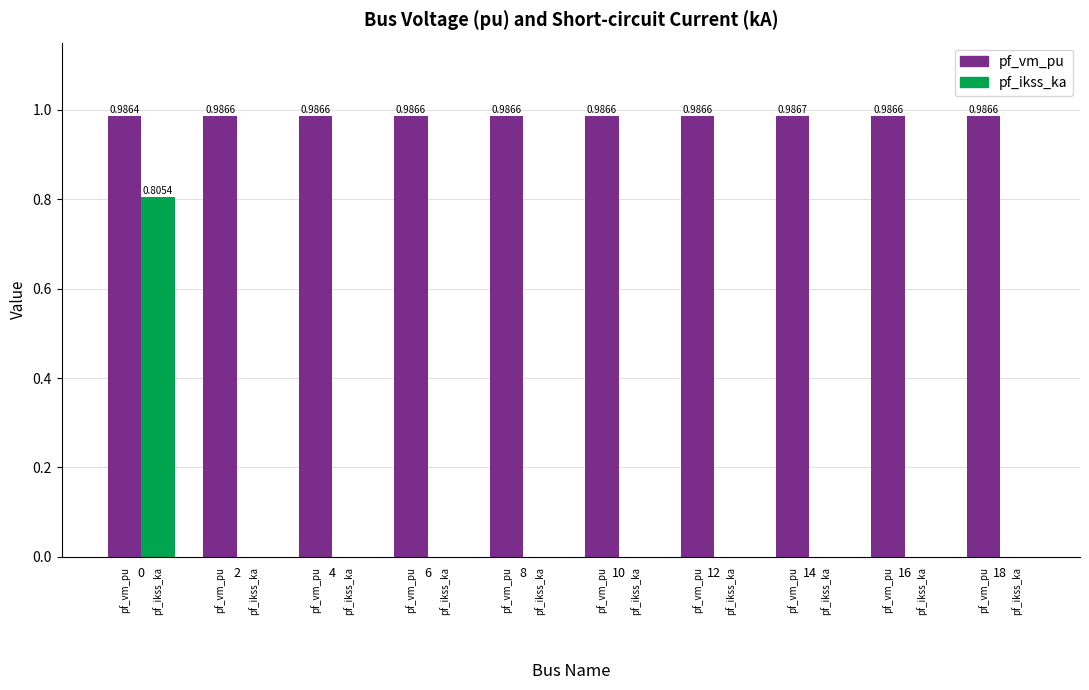

Does the chart contain stacked bars?

No